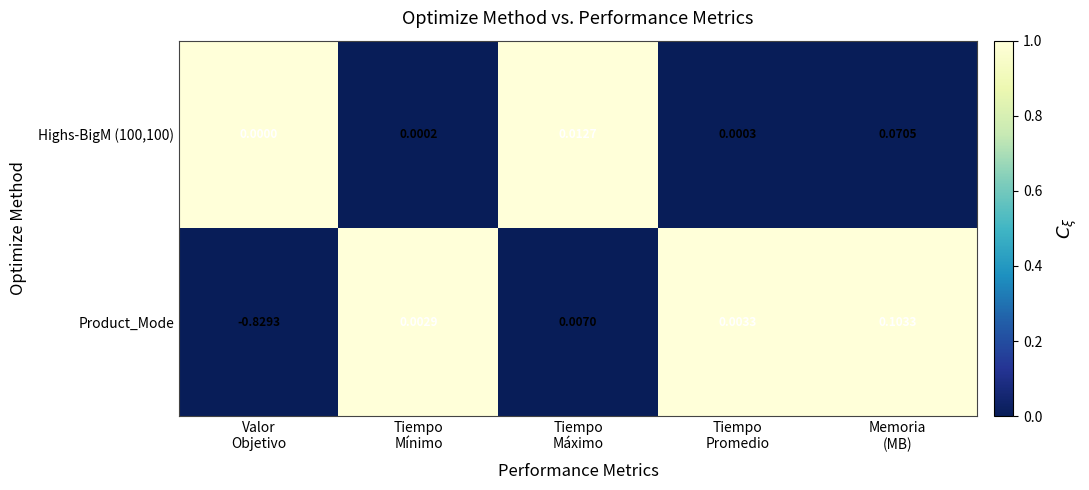

Which series has the widest spread of values?

Product_Mode